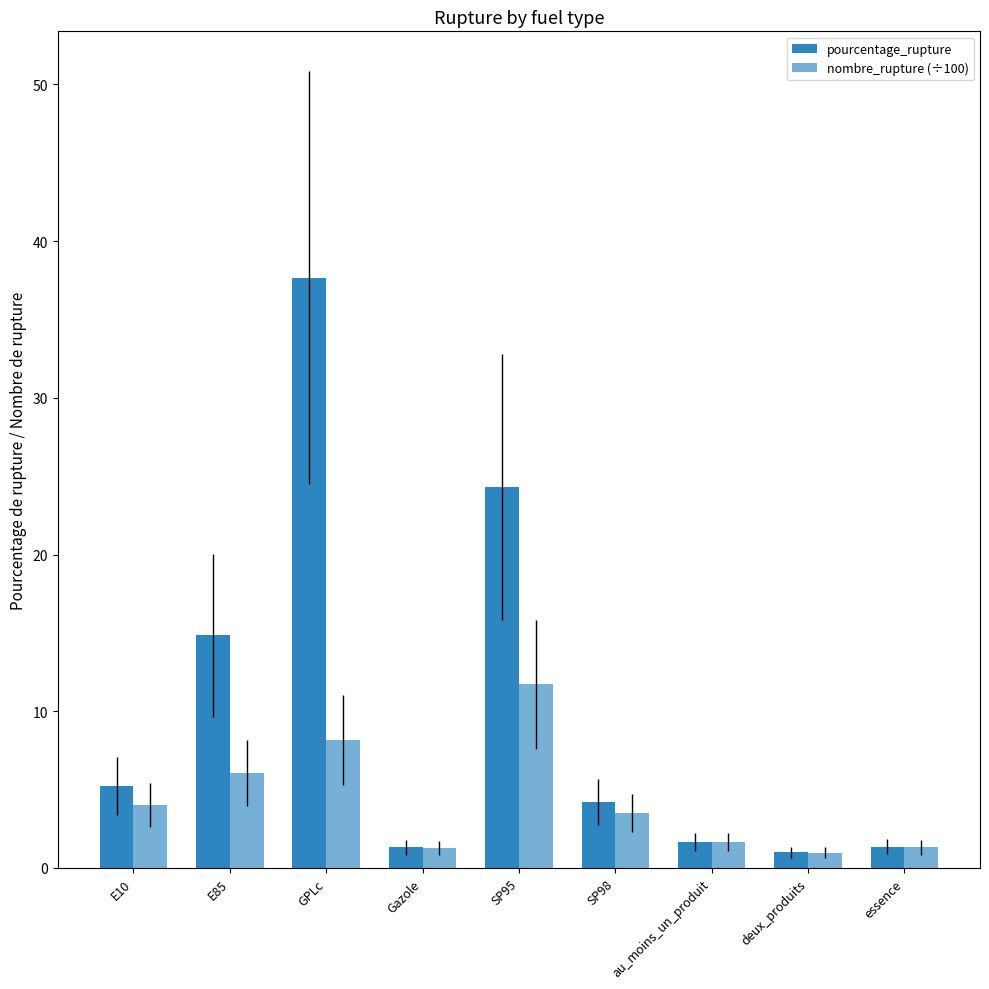

How many data points in pourcentage_rupture are above 4?

5